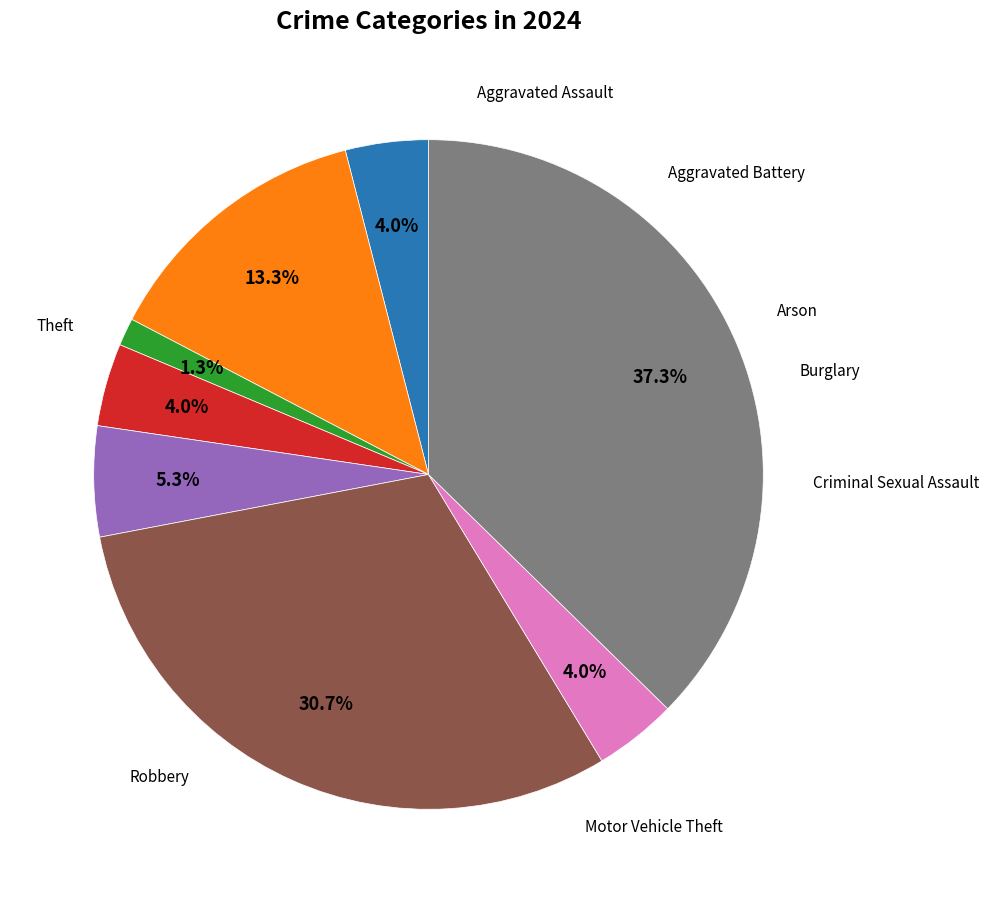

What is the smallest slice in the pie chart?

Arson